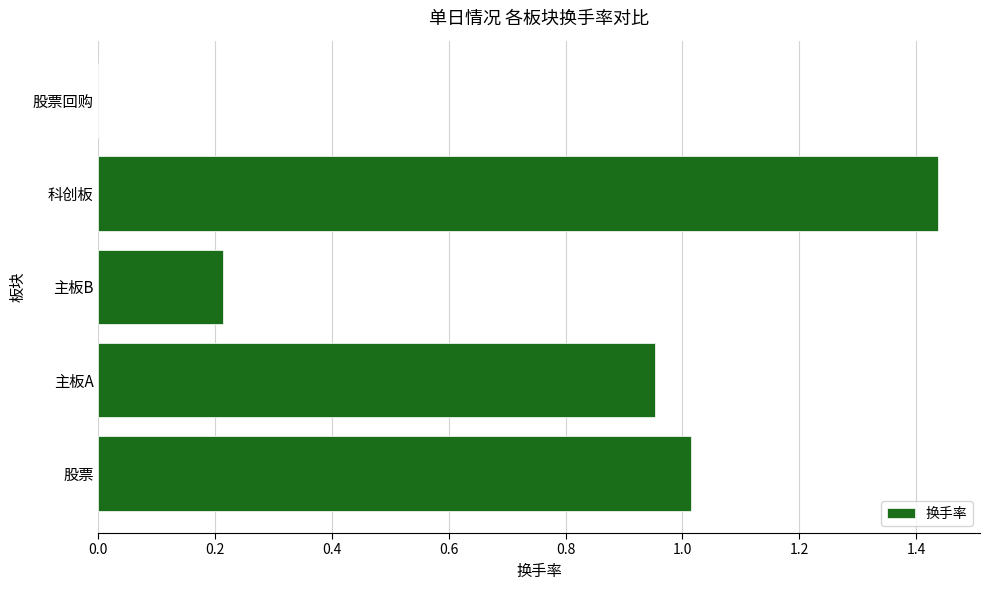

Does the chart contain stacked bars?

No